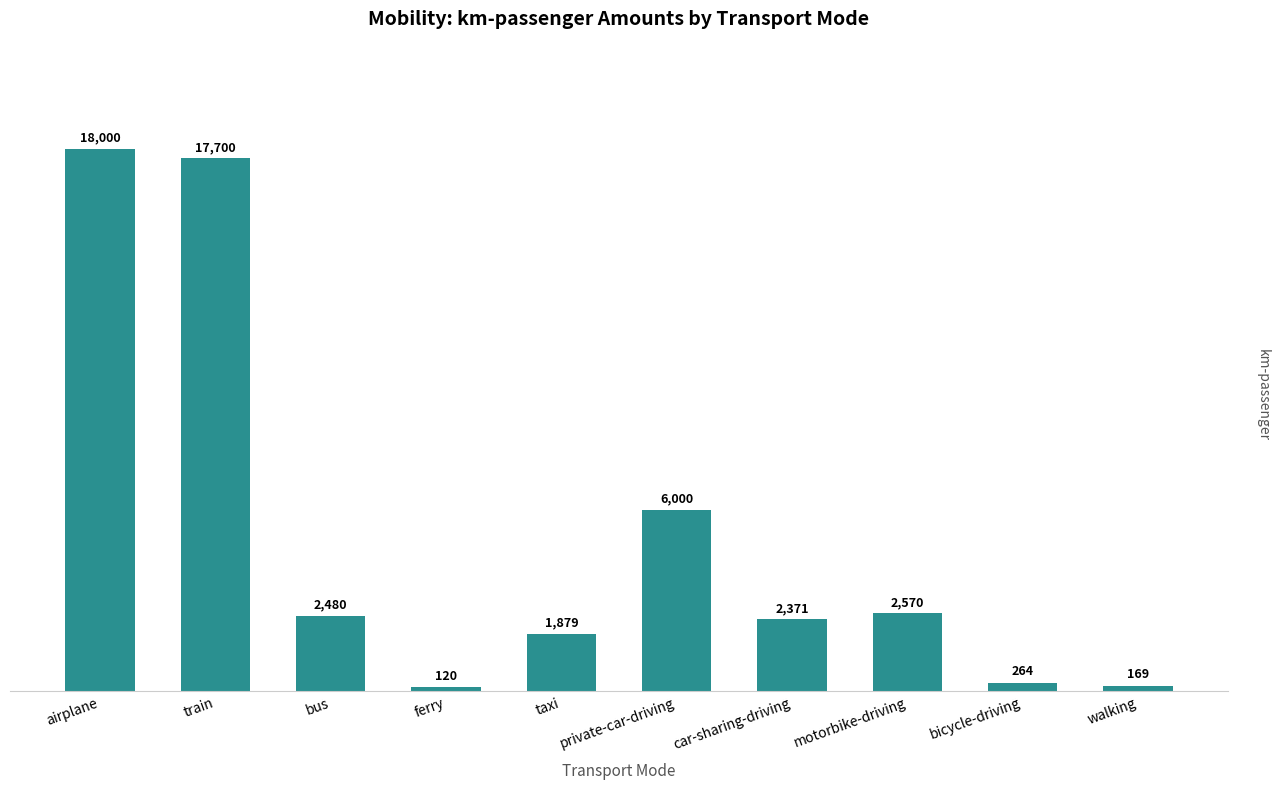

At which label does the data first exceed 2480?

airplane